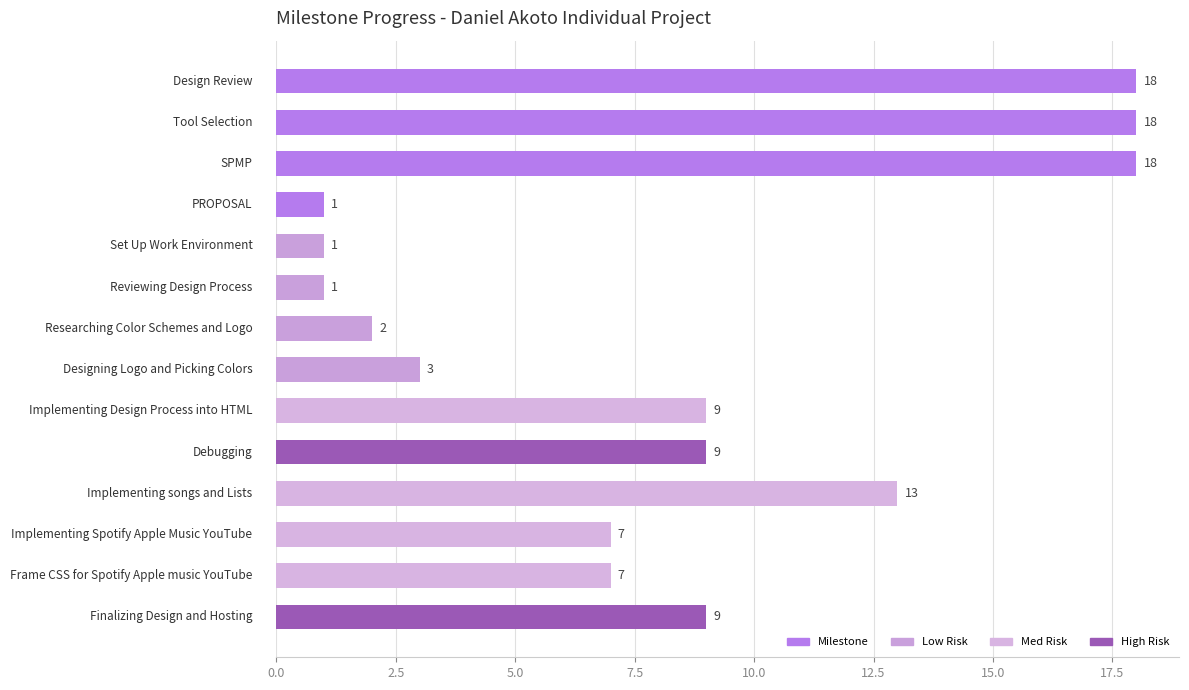

What is the smallest value displayed?

1